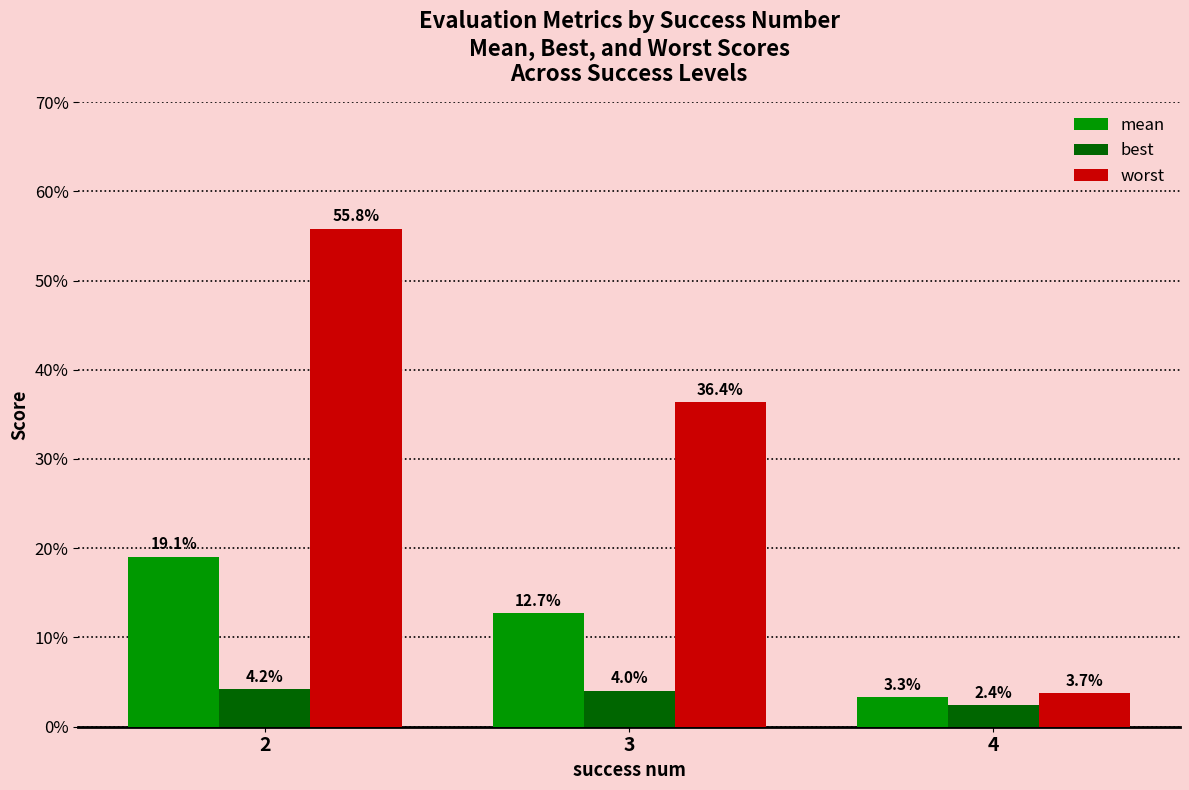

Rank the series by their maximum value, from highest to lowest.

worst, mean, best